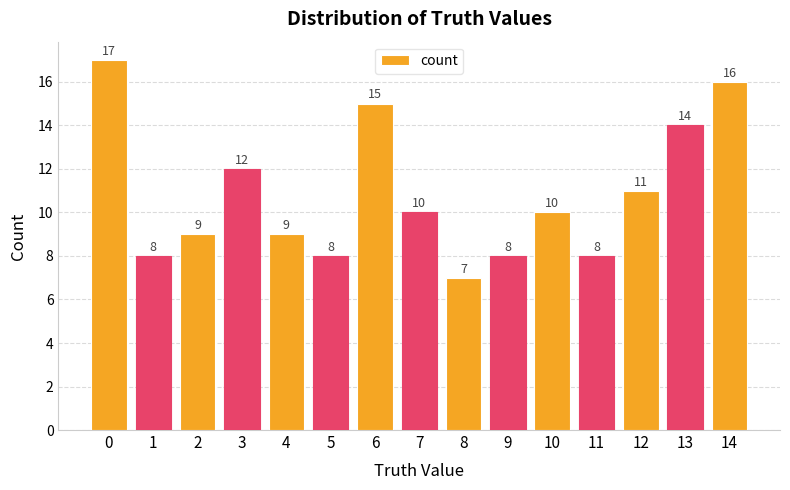

The chart shows a value of 17 at 0. True or false?

True